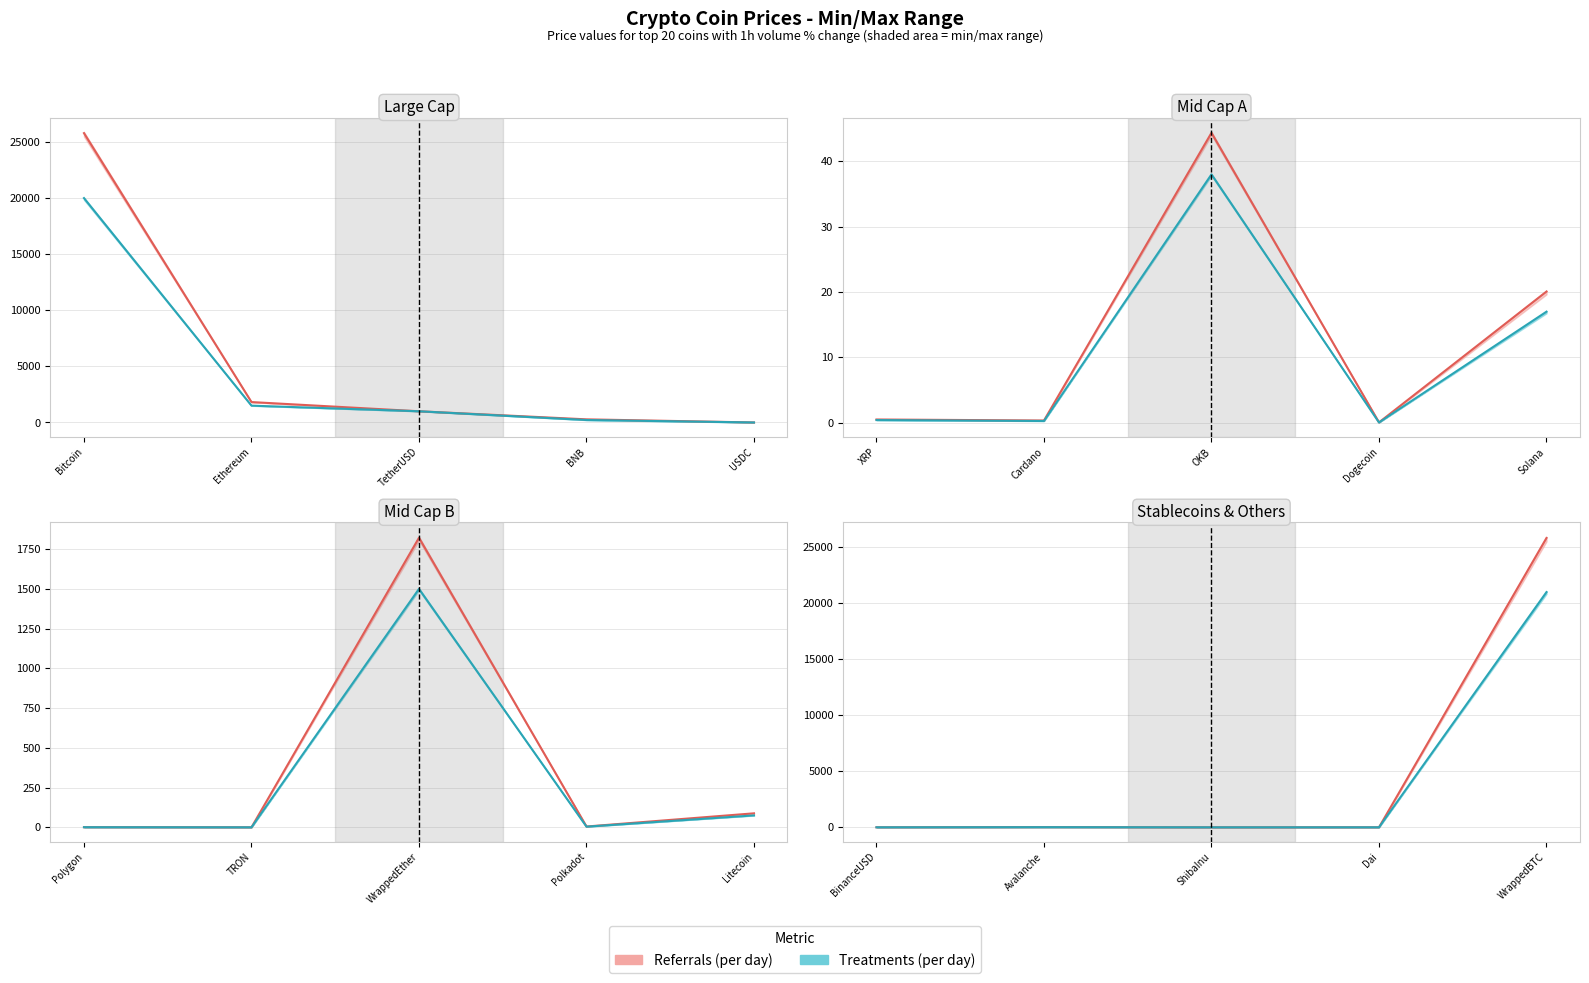

Reading left to right, transcribe all the data shown in this chart.

Referrals (per day): 25790.5	1819.3	1000.0	279.5	1.0	0.5	0.4	44.4	0.1	20.1	0.8	0.1	1821.7	5.1	88.1	1.0	14.1	0.0	1.0	25829.6
Treatments (per day): 20000.0	1500.0	999.0	220.0	1.0	0.4	0.3	38.0	0.1	17.0	0.7	0.1	1500.0	4.2	75.0	1.0	12.0	0.0	1.0	21000.0